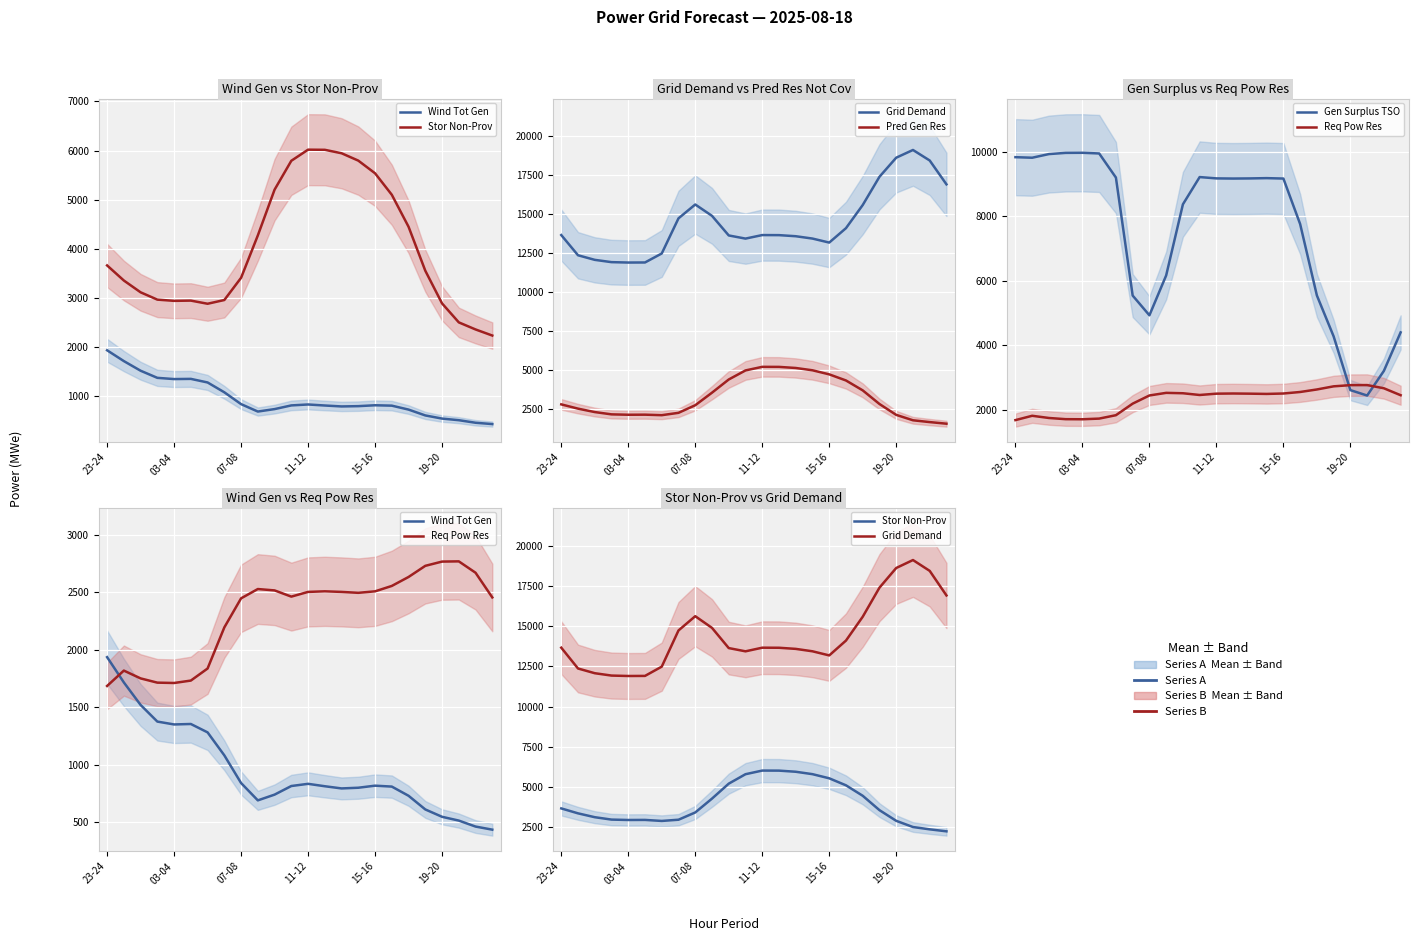

What is the sum of all Grid Demand values?

346587